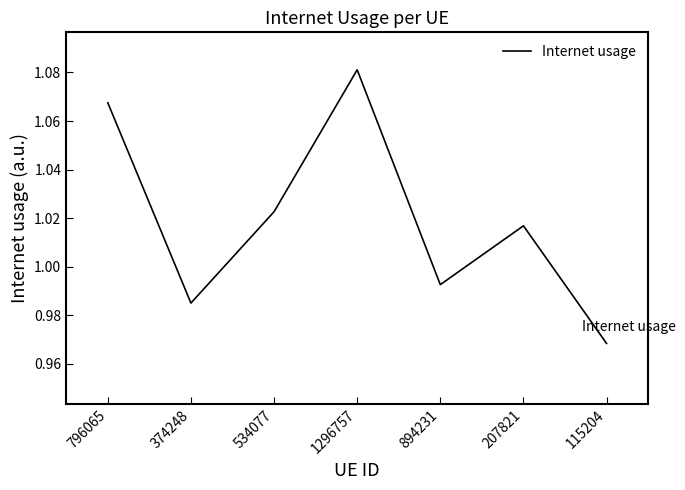

What is the sum of all values?

7.1